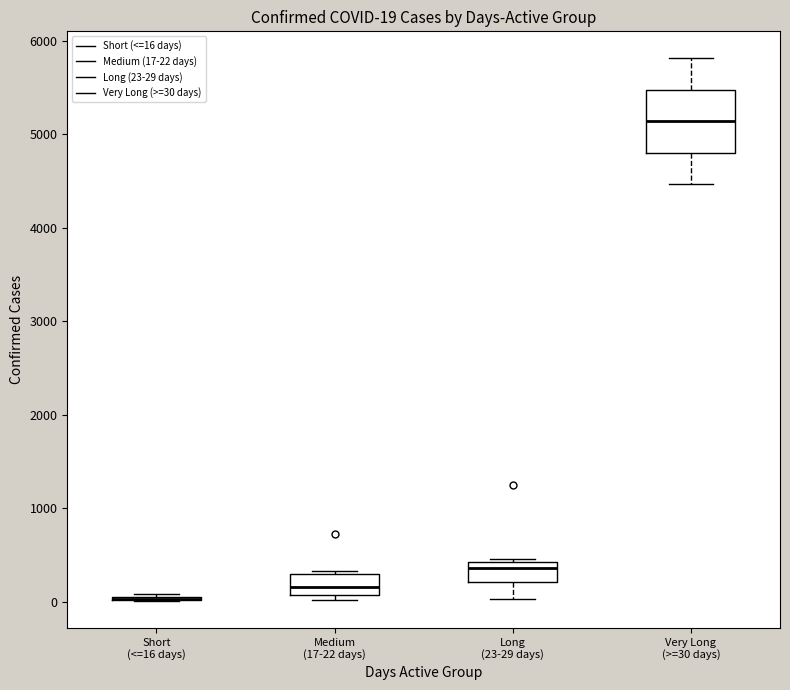

Comparing the boxes themselves (not the whiskers), which one is the tallest?

Very Long (>=30 days)